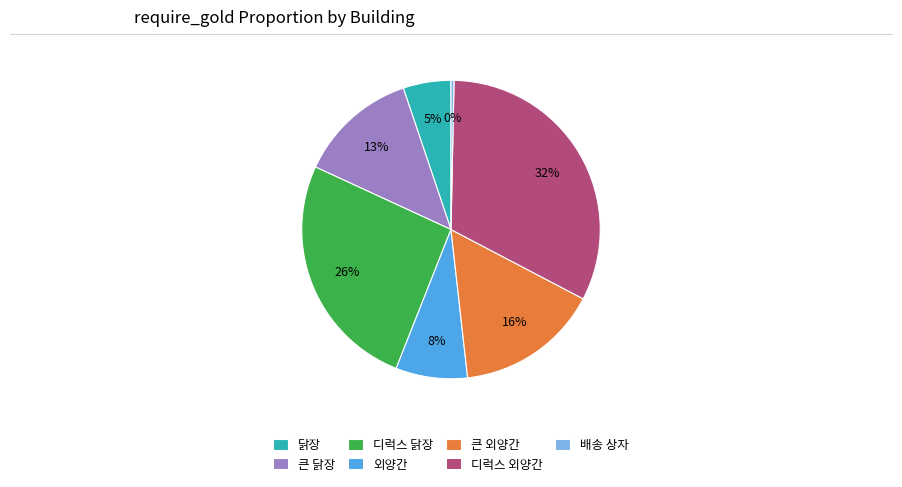

True or false: 큰 외양간 accounts for 16% of the total.

True